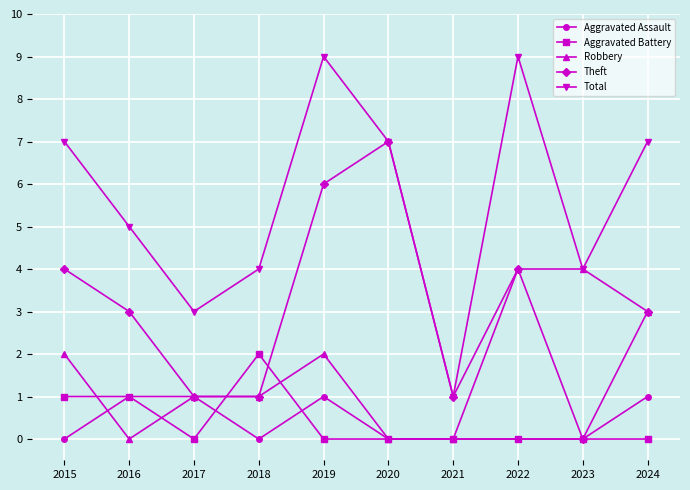

Reading right to left, what are all the values shown in this chart?

Aggravated Assault: 2024=1	2023=0	2022=0	2021=0	2020=0	2019=1	2018=0	2017=1	2016=1	2015=0
Aggravated Battery: 2024=0	2023=0	2022=0	2021=0	2020=0	2019=0	2018=2	2017=0	2016=1	2015=1
Robbery: 2024=3	2023=4	2022=4	2021=0	2020=0	2019=2	2018=1	2017=1	2016=0	2015=2
Theft: 2024=3	2023=0	2022=4	2021=1	2020=7	2019=6	2018=1	2017=1	2016=3	2015=4
Total: 2024=7	2023=4	2022=9	2021=1	2020=7	2019=9	2018=4	2017=3	2016=5	2015=7